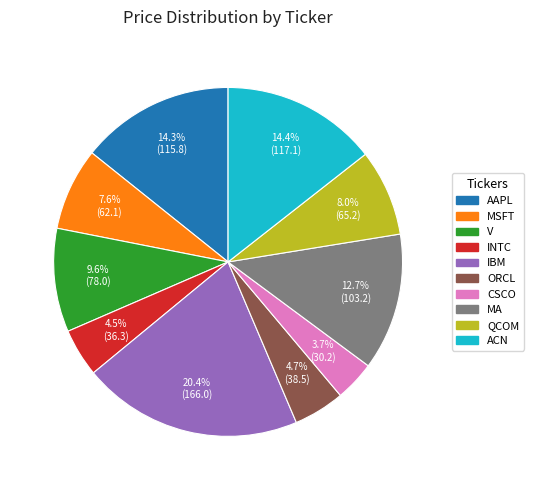

Does any single category account for the majority?

No